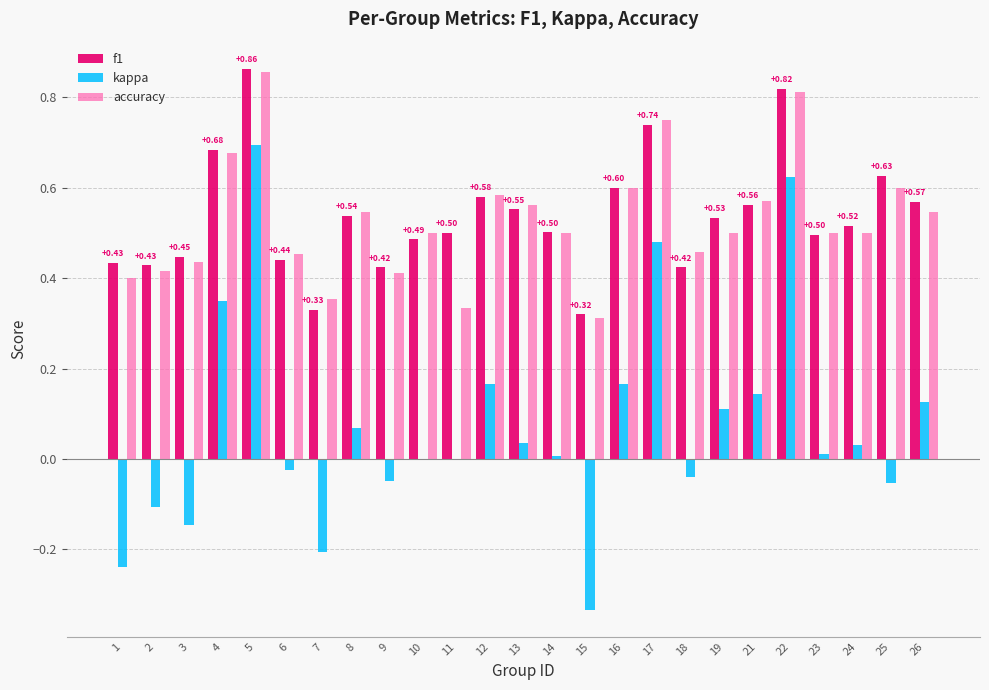

Is the value of accuracy at 22 greater than the value of f1 at 17?

Yes